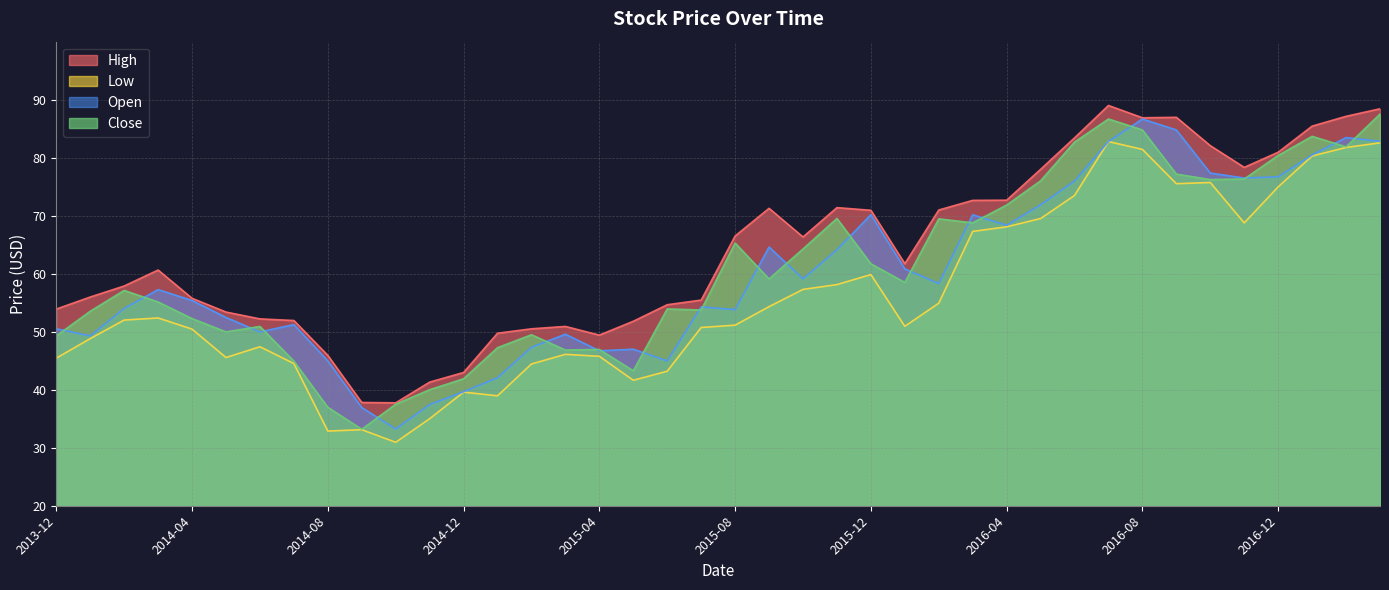

Rank the series by their maximum value, from lowest to highest.

Low, Open, Close, High